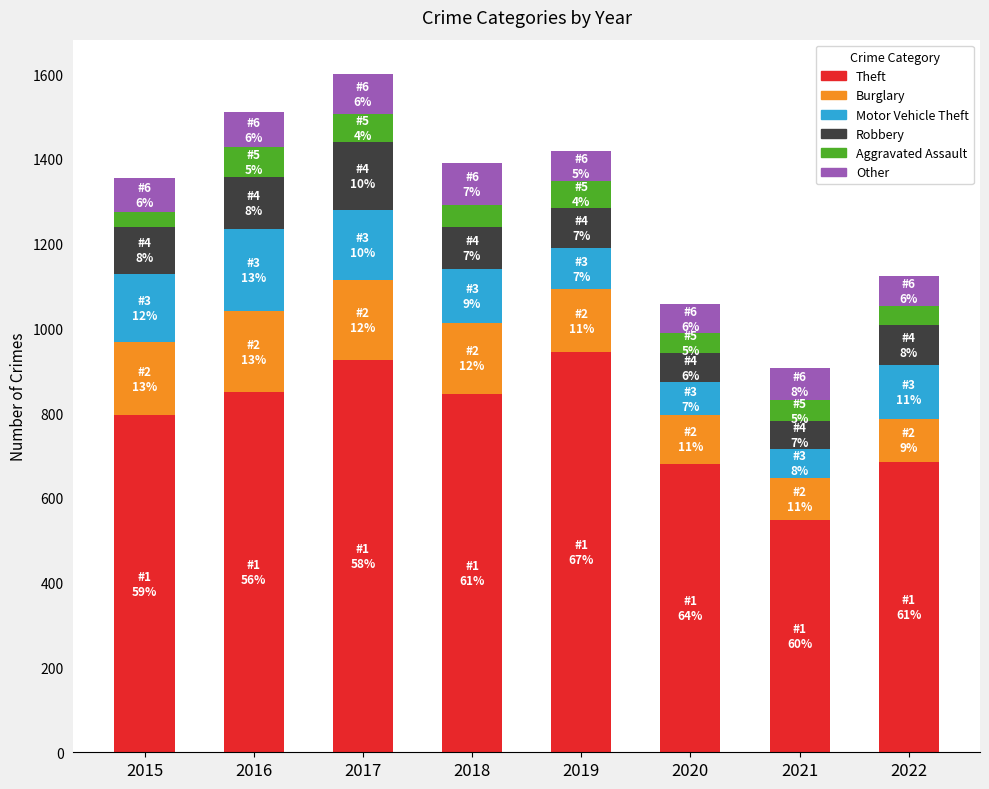

What is the minimum value for Theft?

548